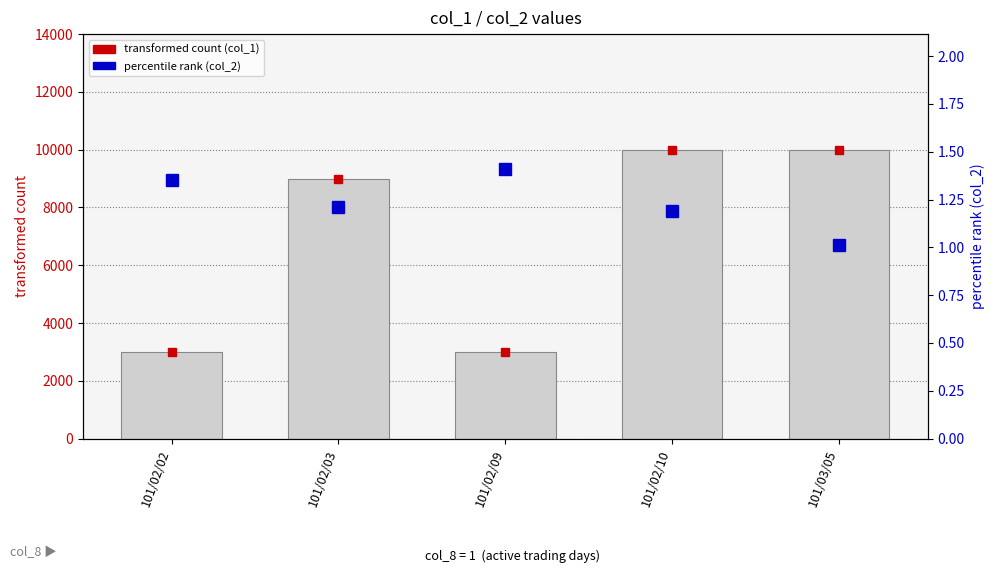

Which category has the highest value in the transformed count series?

101/02/10